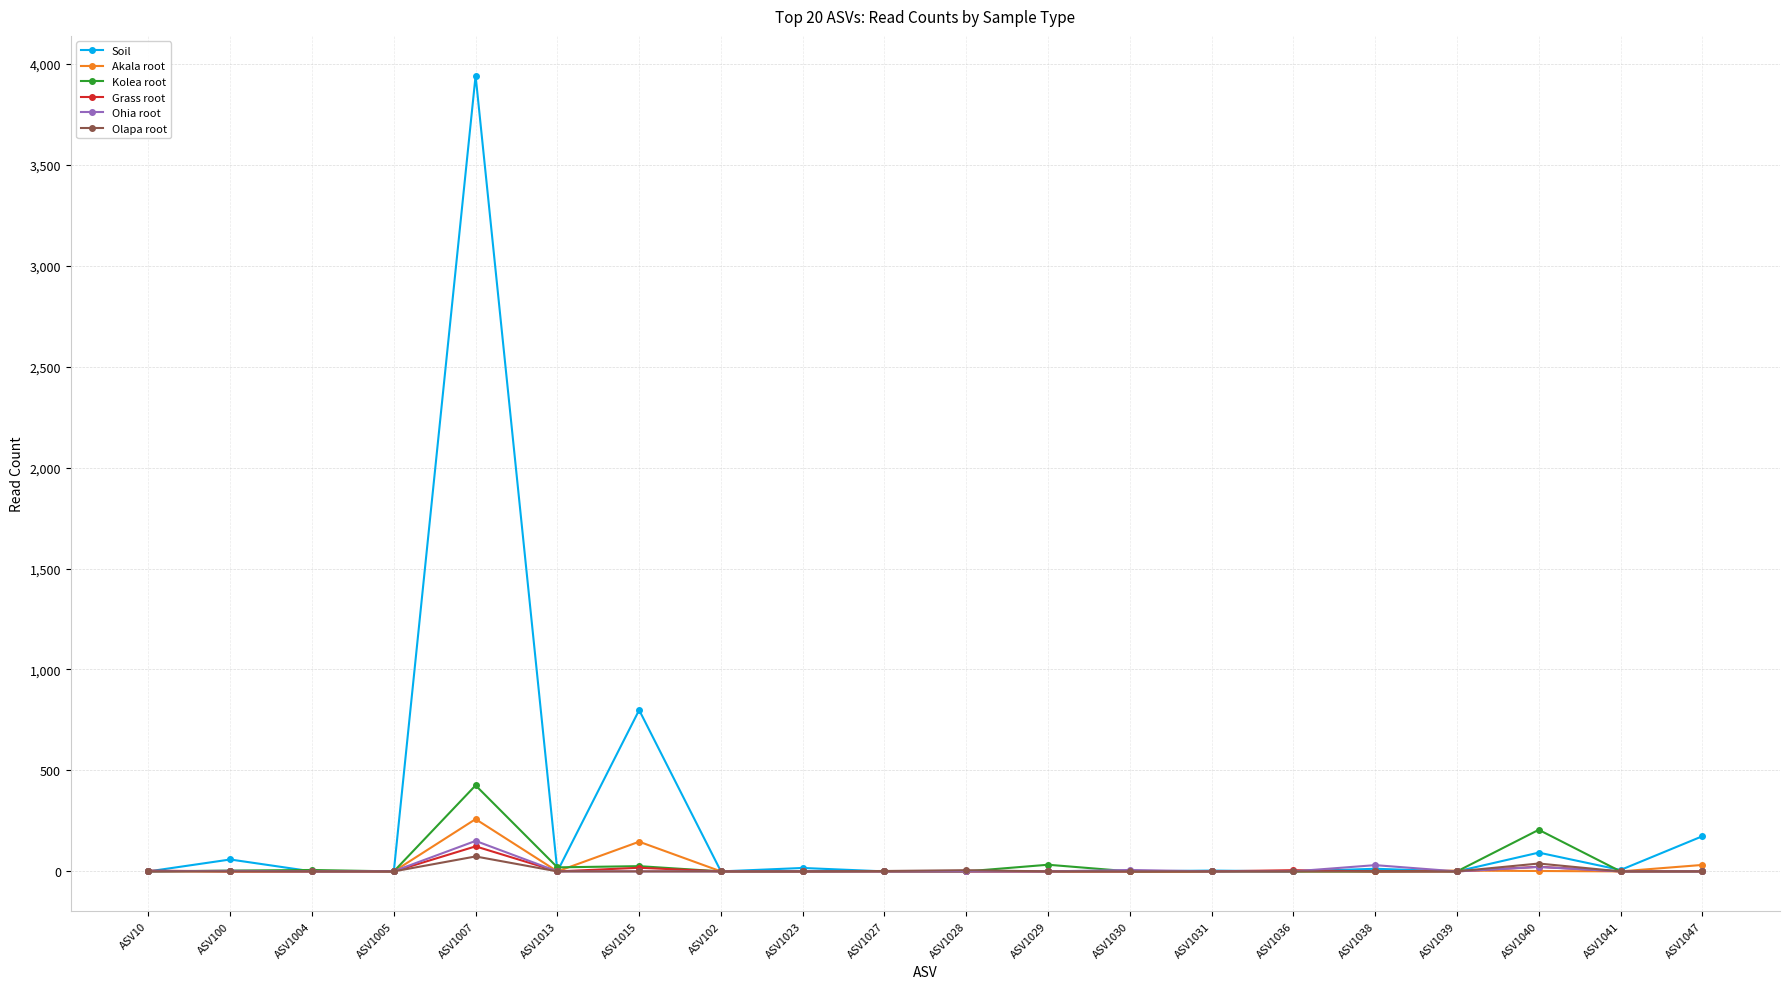

Which category has the highest value in the Grass root series?

ASV1007